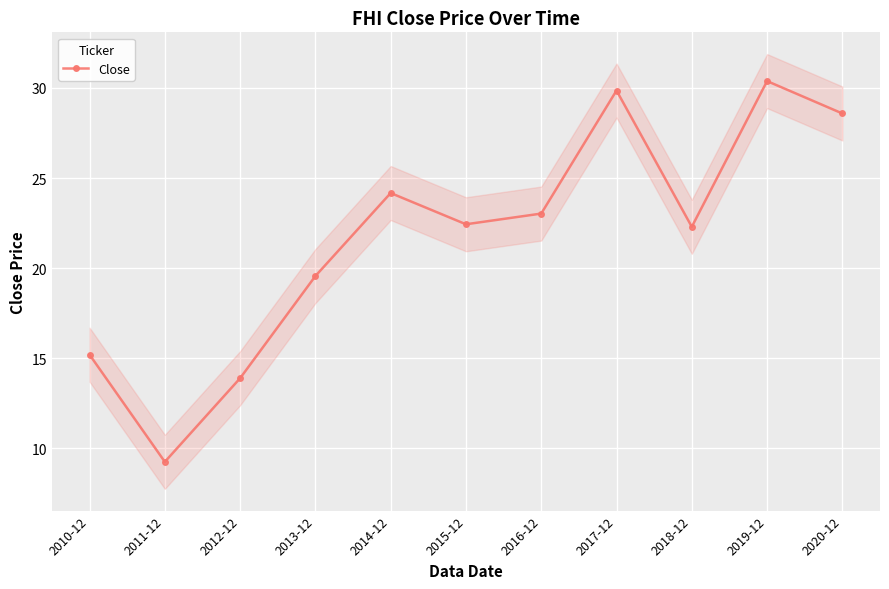

Reading left to right, extract all data points from this chart.

15.2	9.2	13.9	19.6	24.2	22.4	23.0	29.9	22.3	30.4	28.6